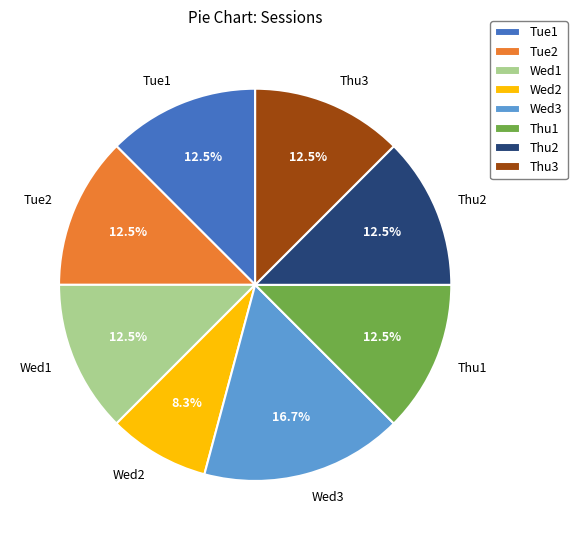

To the nearest percent, what is the difference between the Wed2 and Thu1 slice percentages?

4%